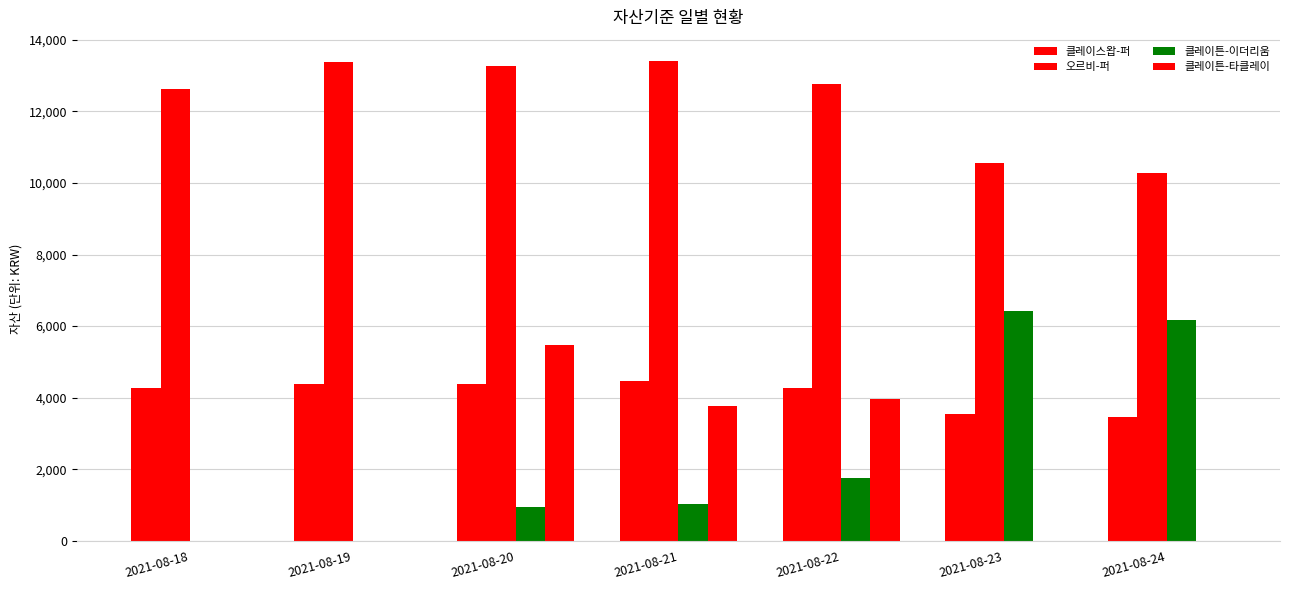

What is the maximum value shown in the chart?

13408.0